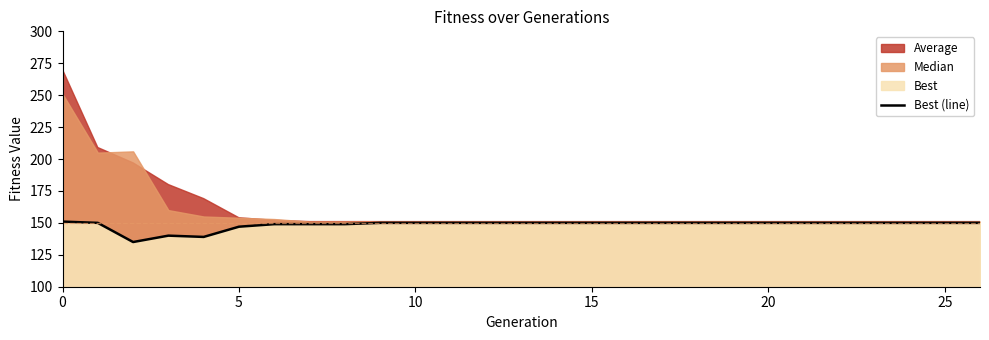

Read the value at 13.

150